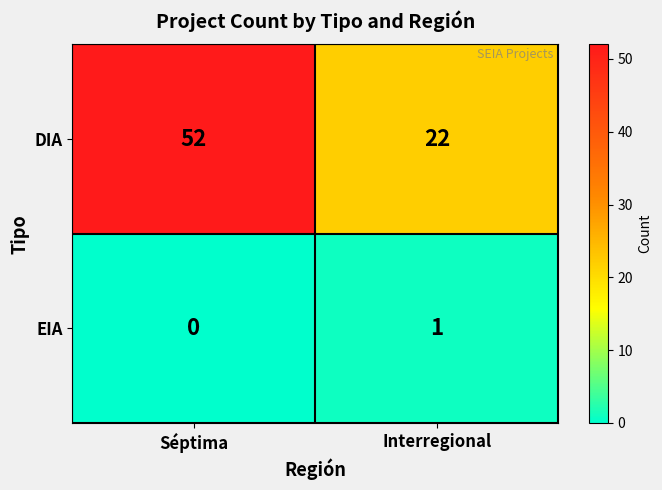

How many categories are shown in the chart?

2